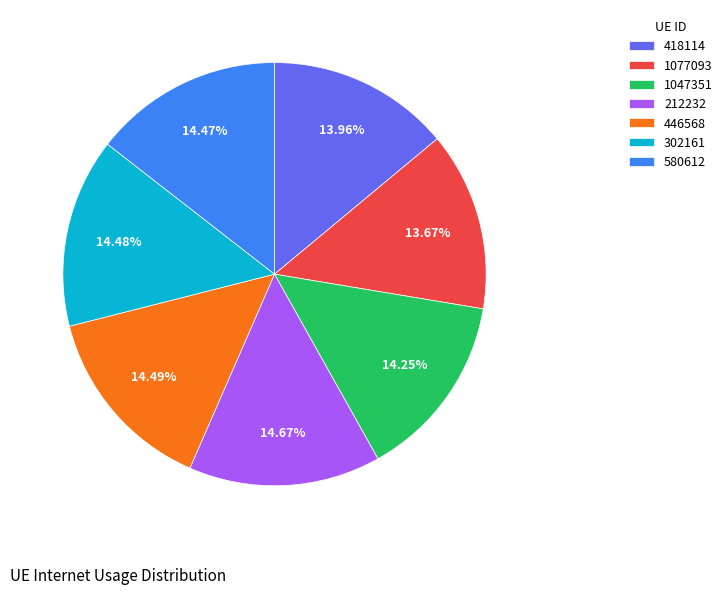

Between 580612 and 1077093, which is larger?

580612